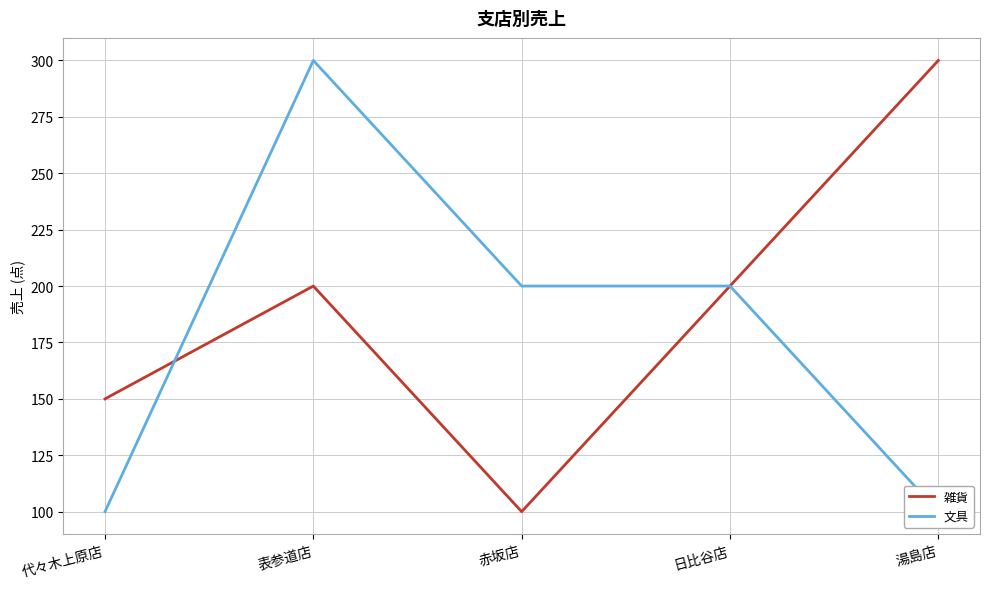

What is the maximum value shown in the chart?

300